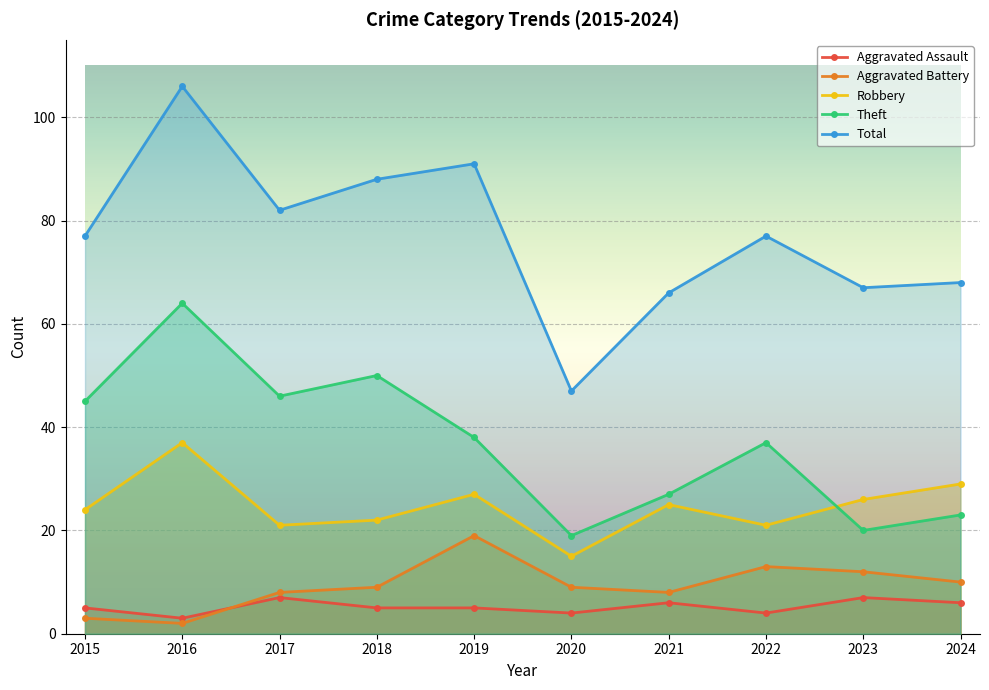

Rank the series by their maximum value, from lowest to highest.

Aggravated Assault, Aggravated Battery, Robbery, Theft, Total